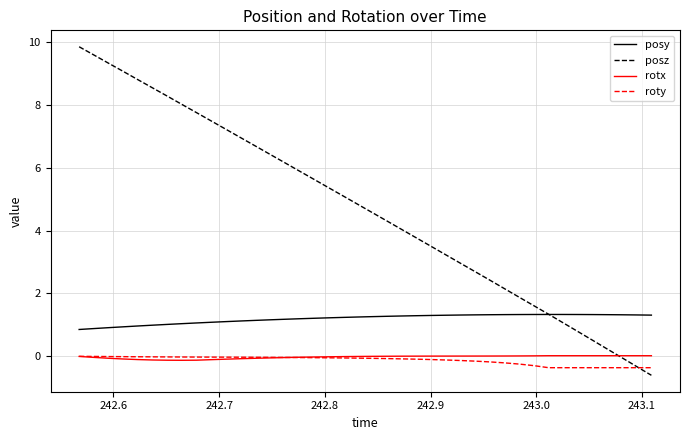

What is the difference between the maximum and minimum values in the rotx series?

0.1